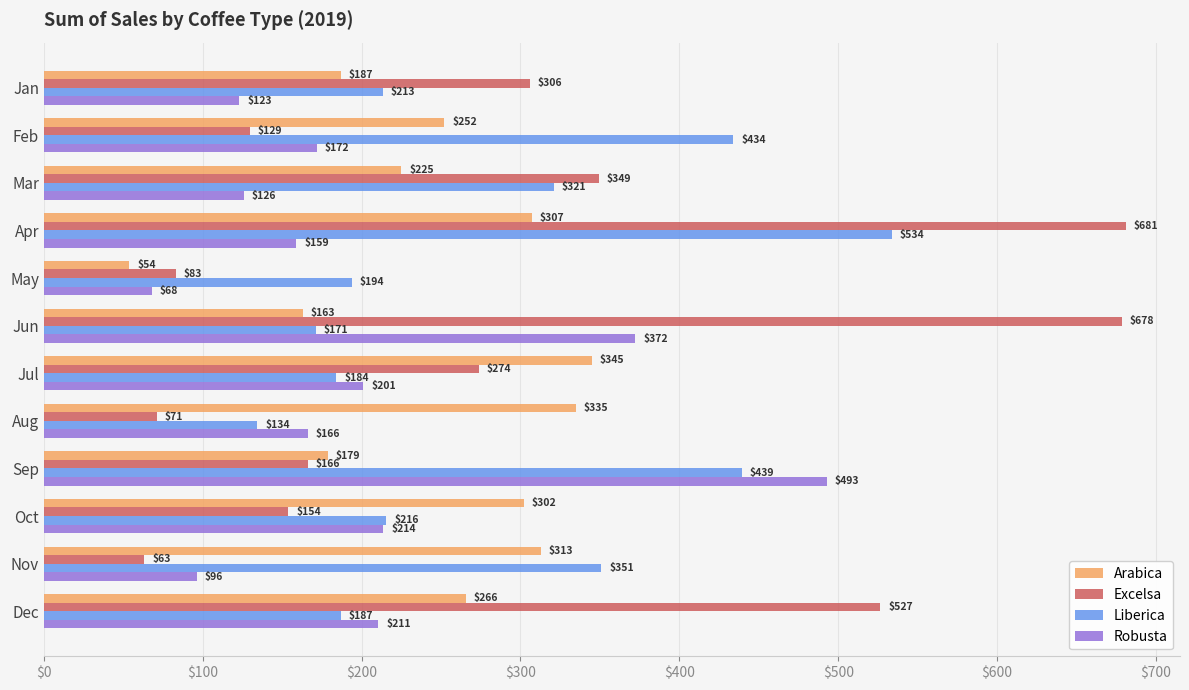

What is the maximum value shown in the chart?

681.1